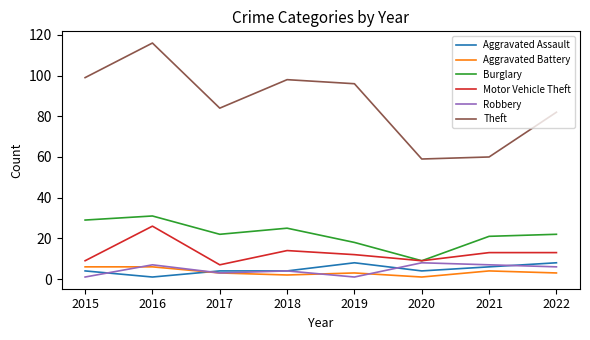

The Theft series shows 98 at 2018. True or false?

True